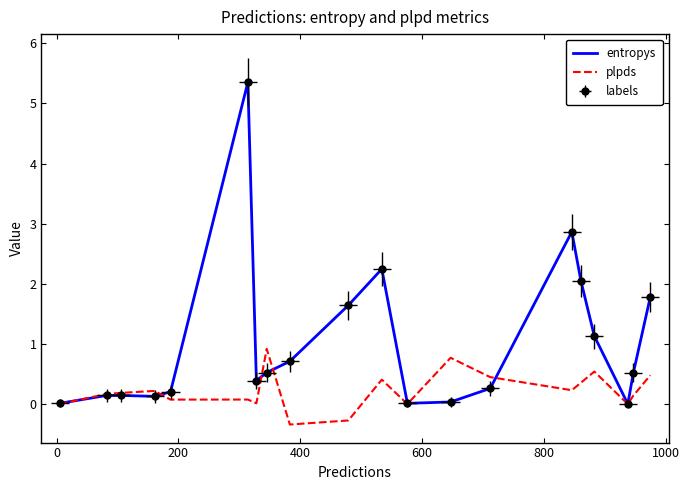

What are all the series names shown in the legend?

entropys, plpds